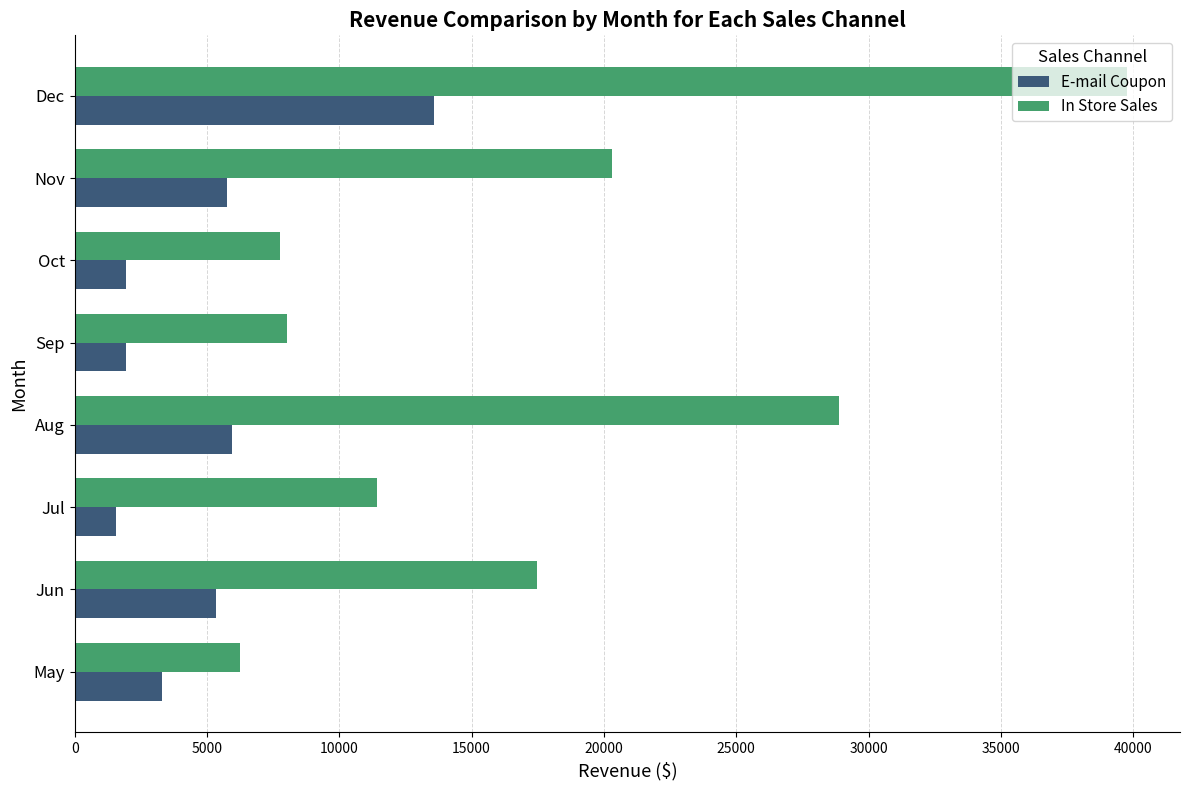

At which category is the sum across all series the highest?

Dec